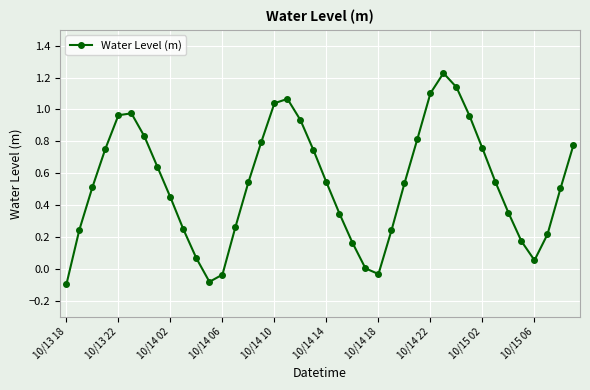

How many points are lower than both their immediate neighbors (excluding endpoints)?

3